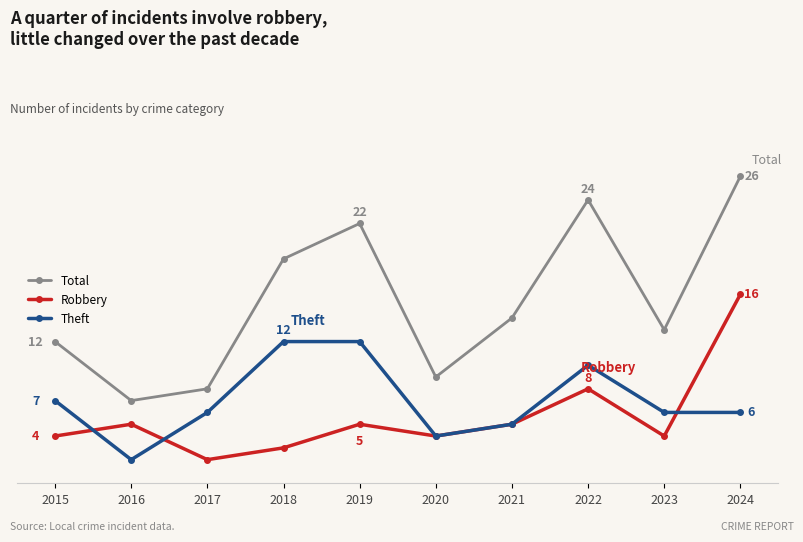

What are all the series names shown in the legend?

Total, Robbery, Theft